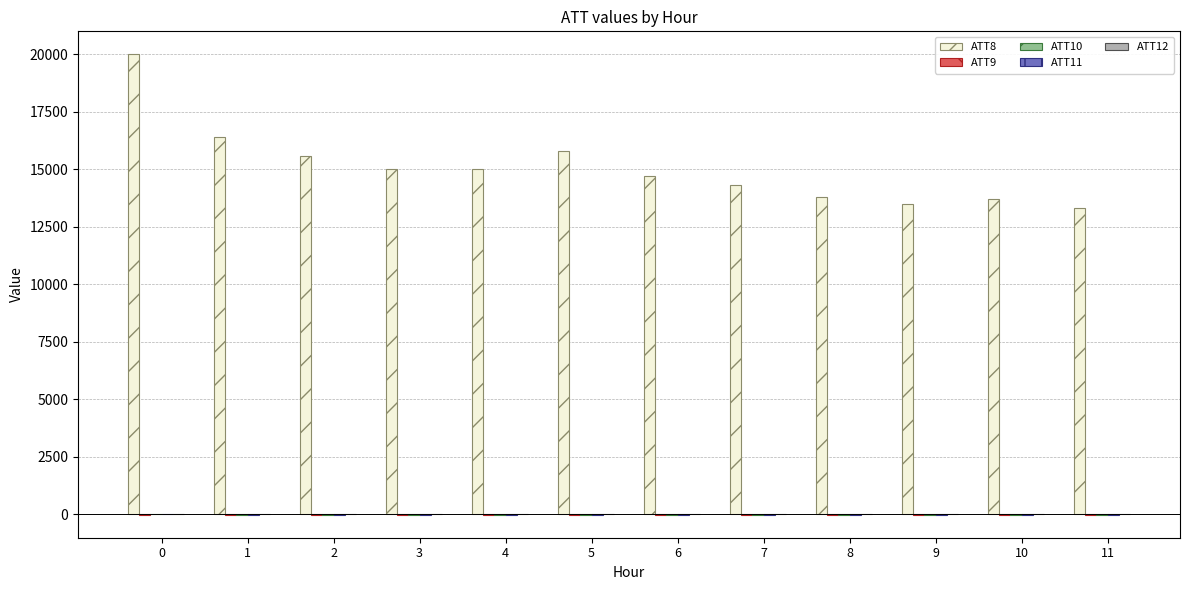

What is the maximum value shown in the chart?

20000.0